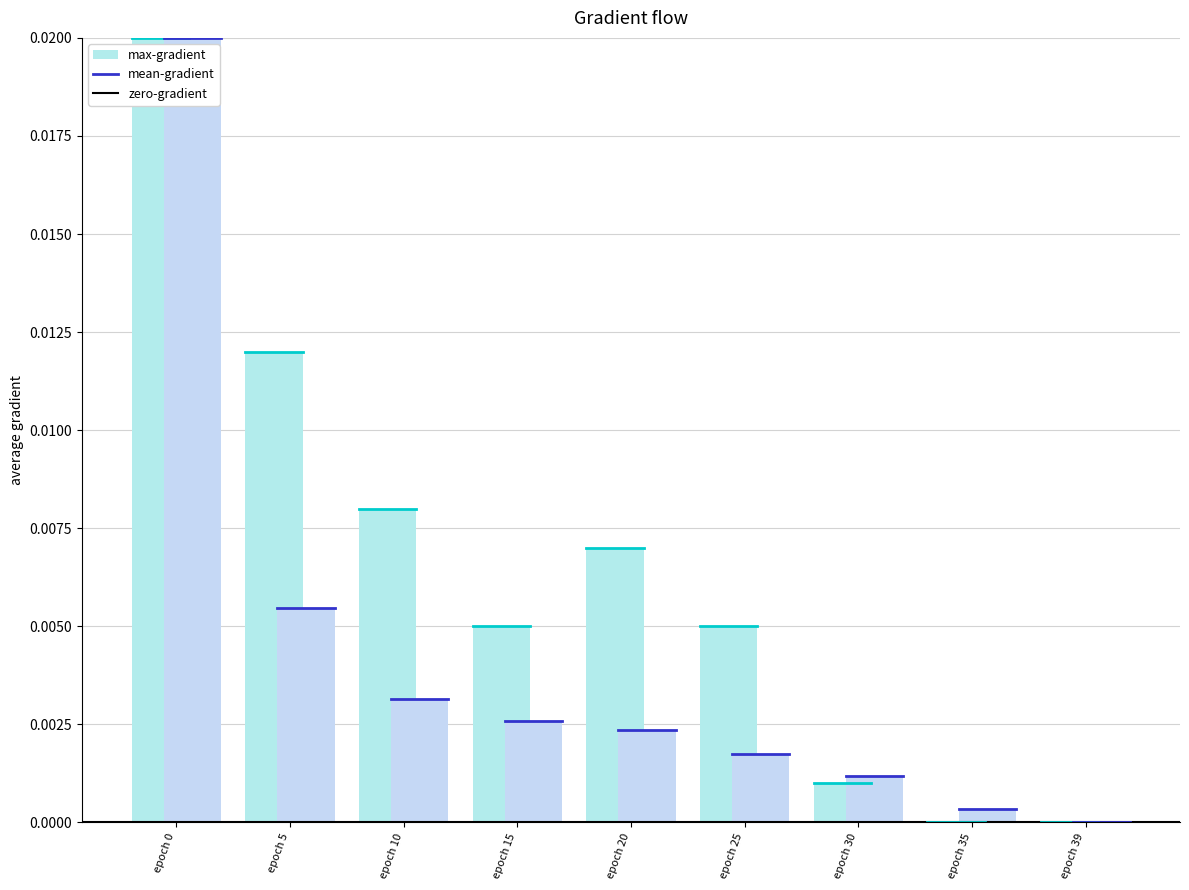

Rank the categories by max-gradient value from lowest to highest.

epoch 35, epoch 39, epoch 30, epoch 15, epoch 25, epoch 20, epoch 10, epoch 5, epoch 0